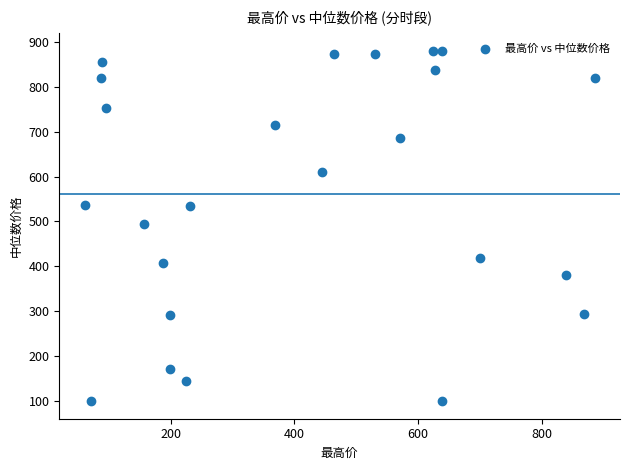

What is the range of Y values (max minus min)?

782.0